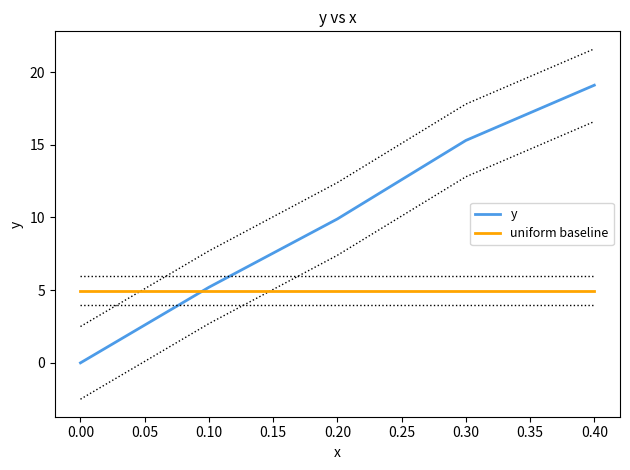

The value of uniform baseline at 0.10 is 5.0. True or false?

True